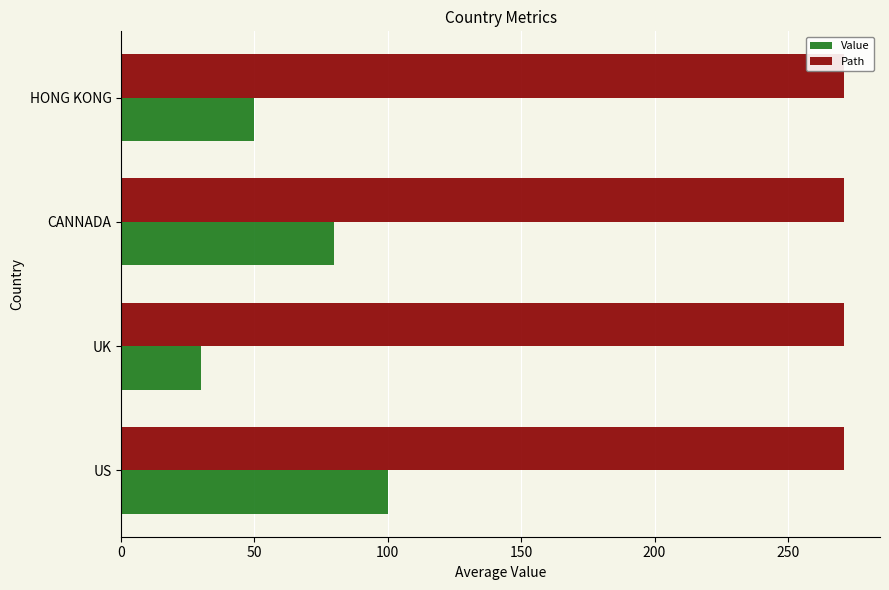

Count the Value values in the range 50 to 100.

3